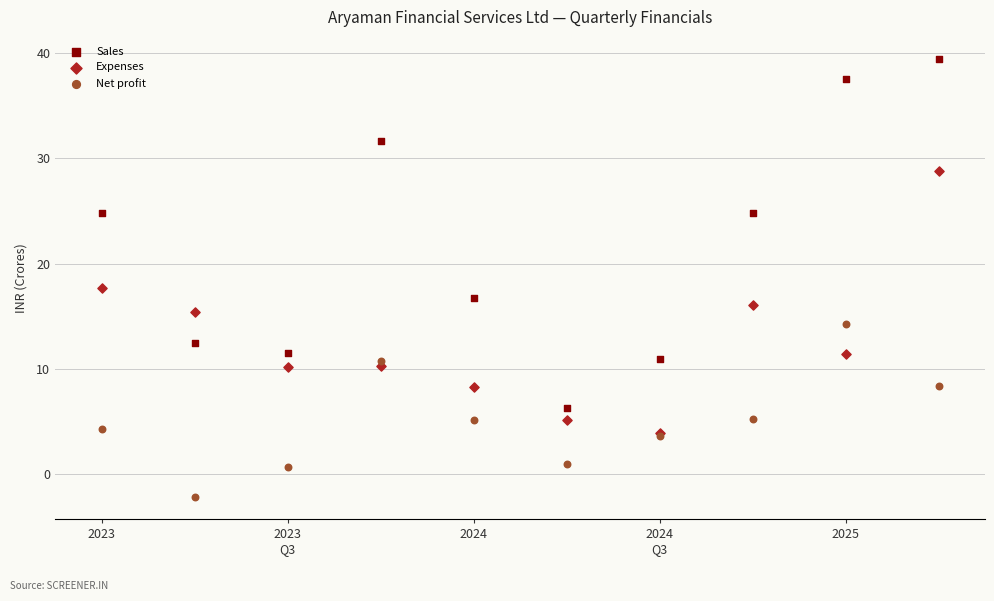

Which series contains the highest Y value?

Sales